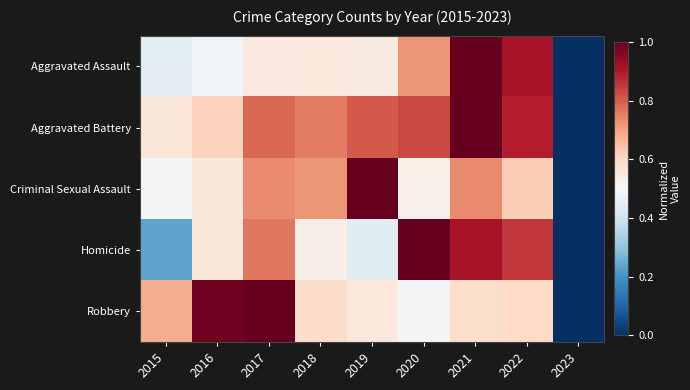

Count the number of data series in this chart.

5